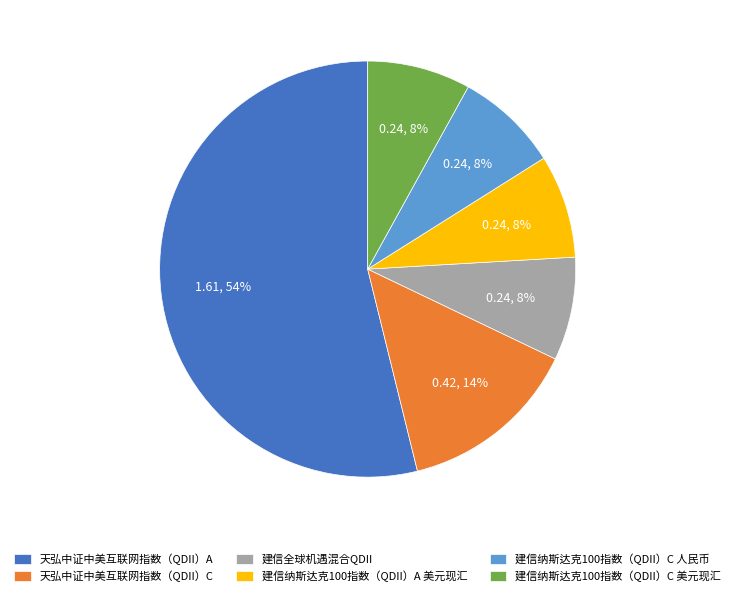

Which has a higher value, 天弘中证中美互联网指数（QDII）A or 建信纳斯达克100指数（QDII）A 美元现汇?

天弘中证中美互联网指数（QDII）A